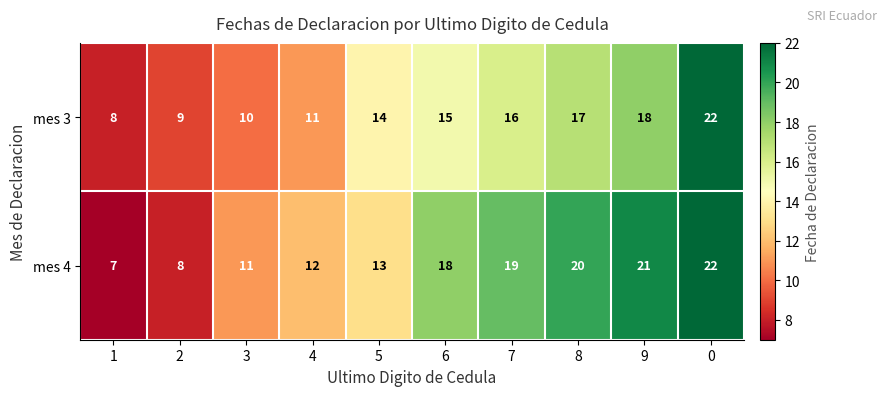

True or false: mes 4 has a value of 21 at 9.

True